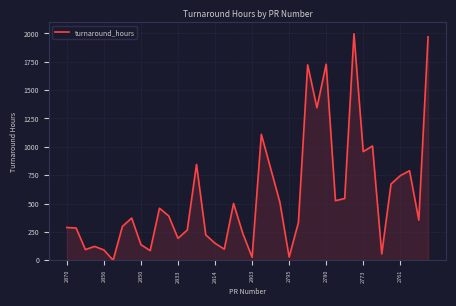

What is the difference between the maximum and minimum values?

1997.2